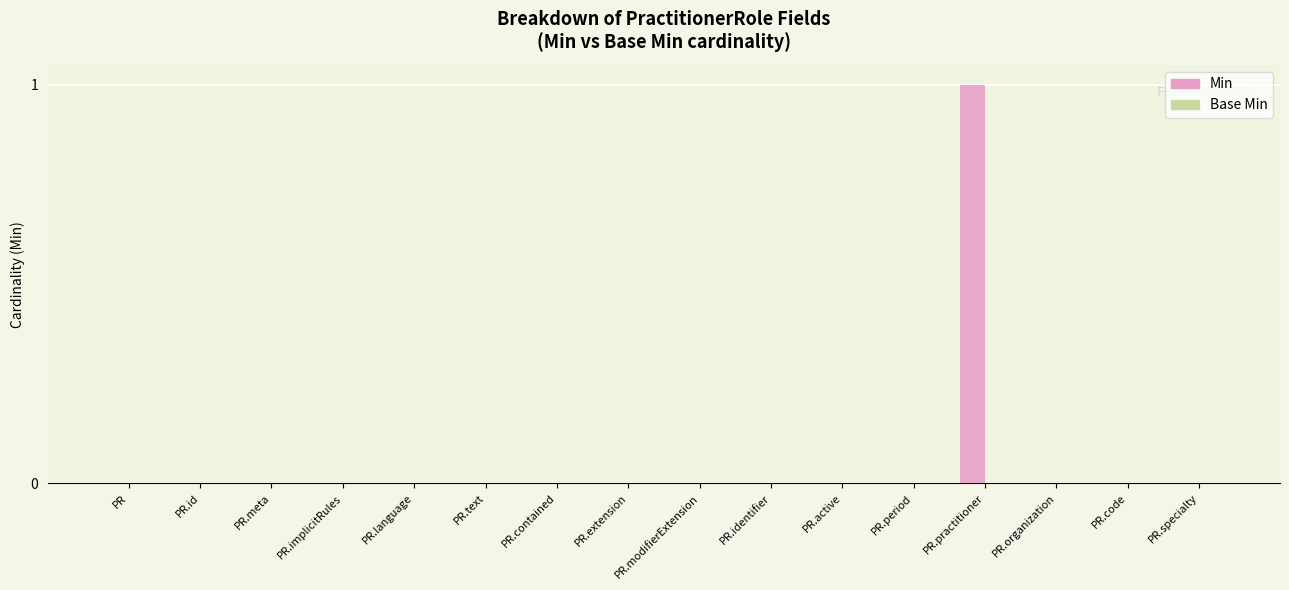

Is it true that the value at PR.language is -1?

False